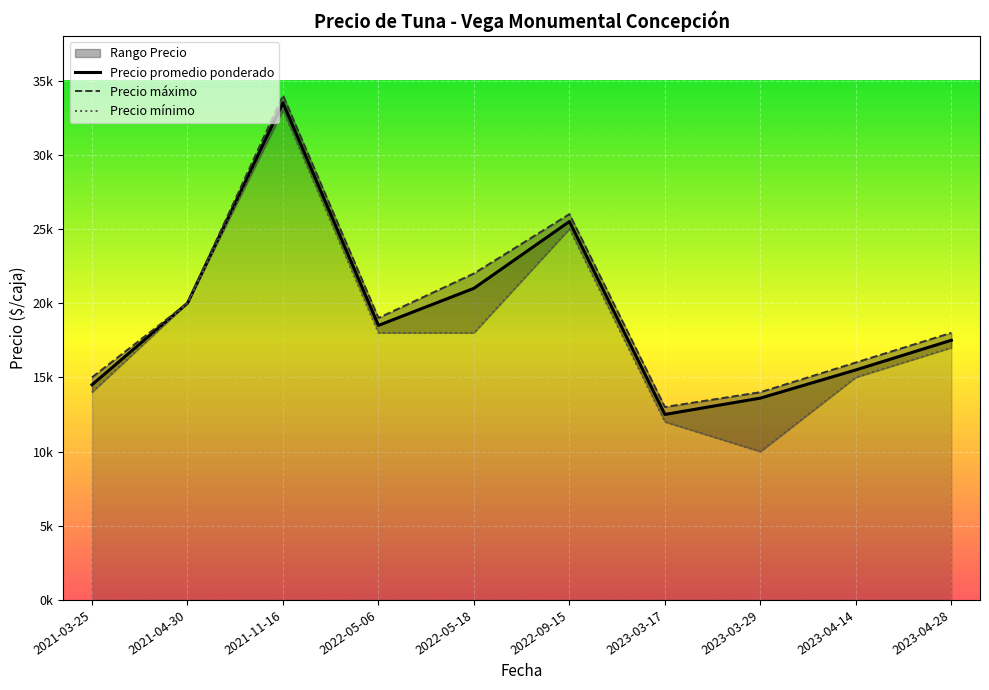

Between 2022-05-06 and 2023-03-17, which is larger?

2022-05-06